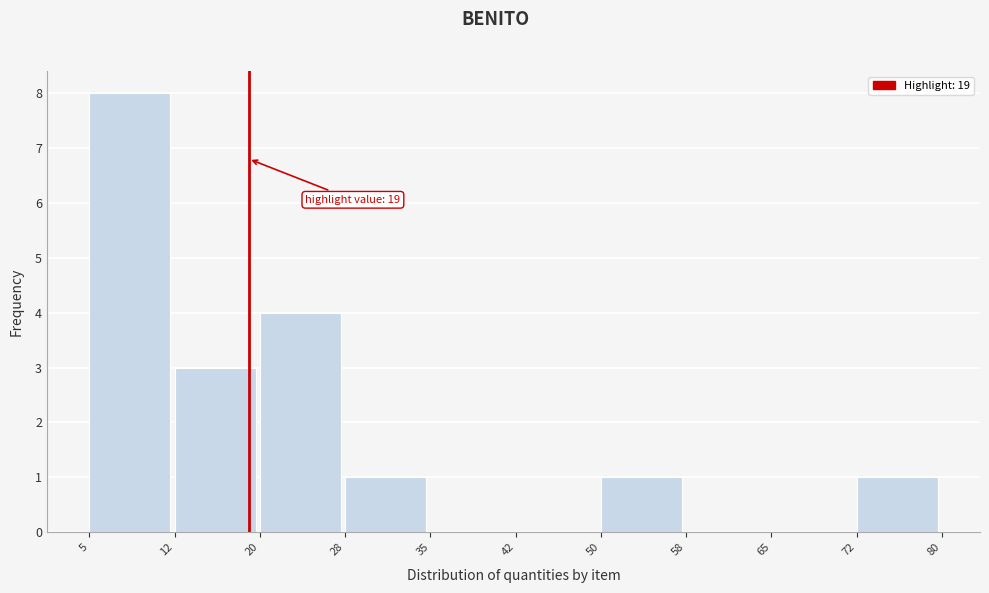

Which range on the x-axis has the tallest bar?

5 to 12